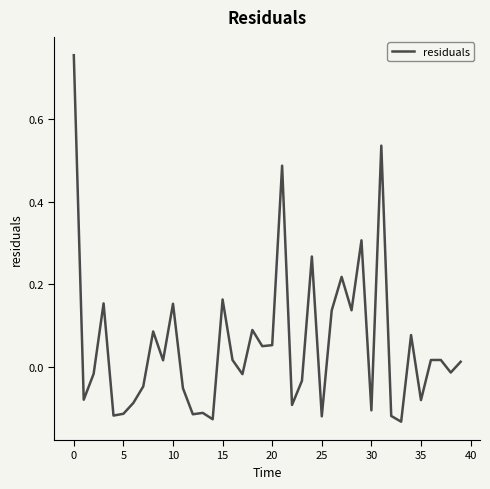

What is the difference between the maximum and minimum values?

0.9